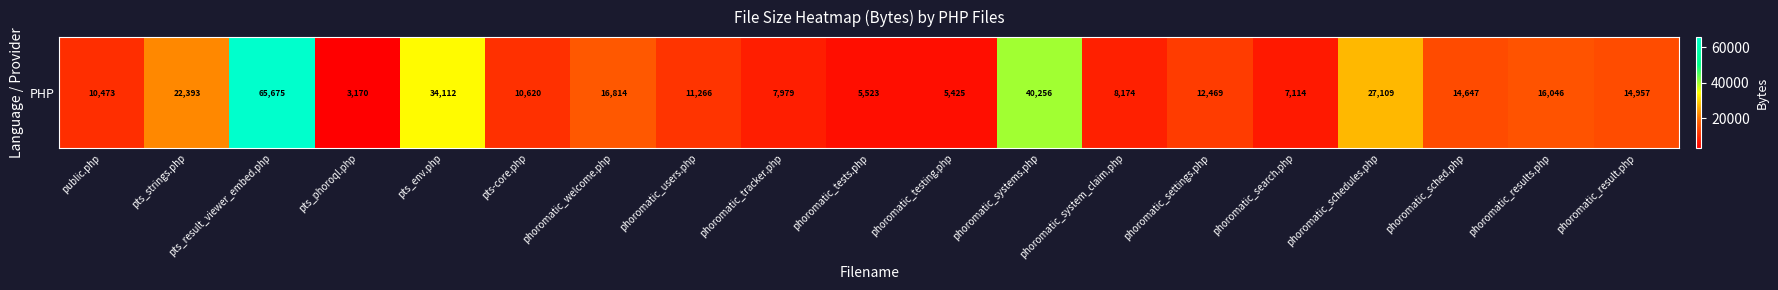

Where does the data first go above 12469?

pts_strings.php